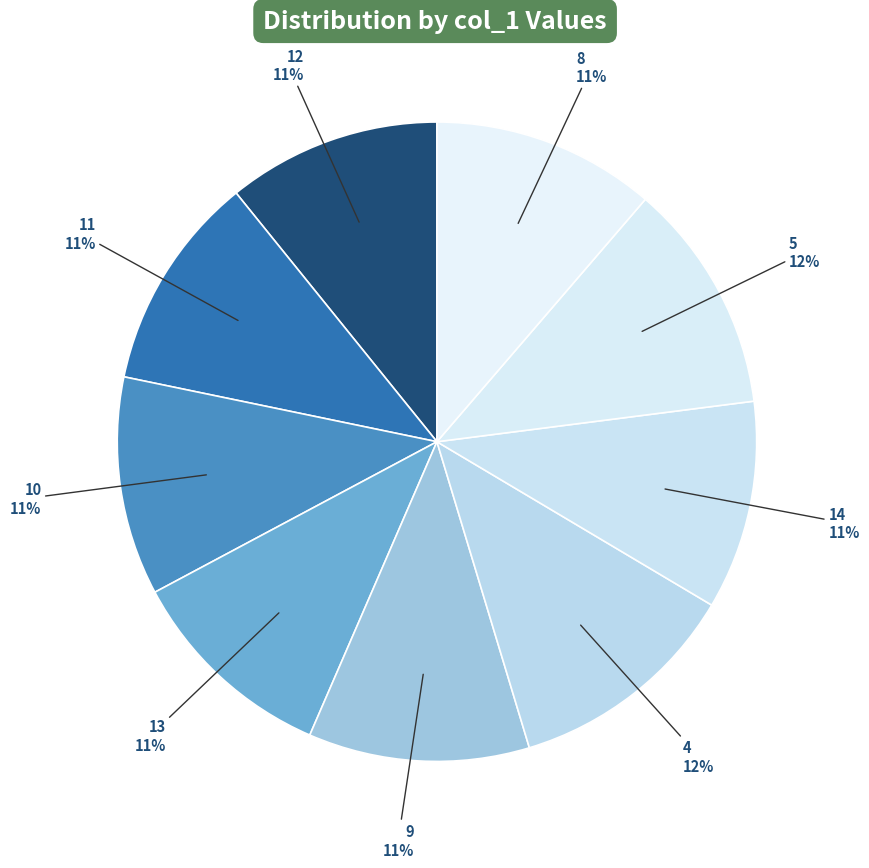

Between 5 and 13, which is larger?

5